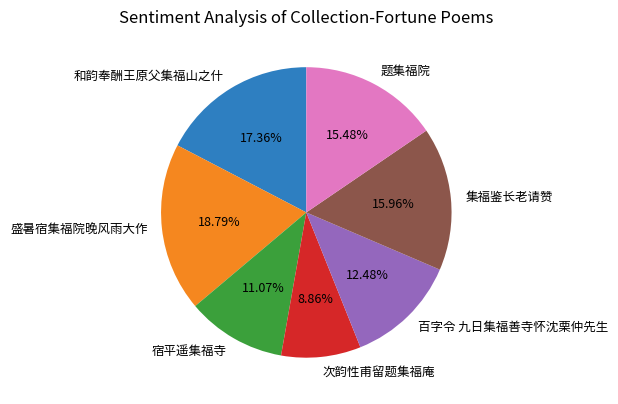

What is the total percentage of 宿平遥集福寺 and 题集福院?

26.5%